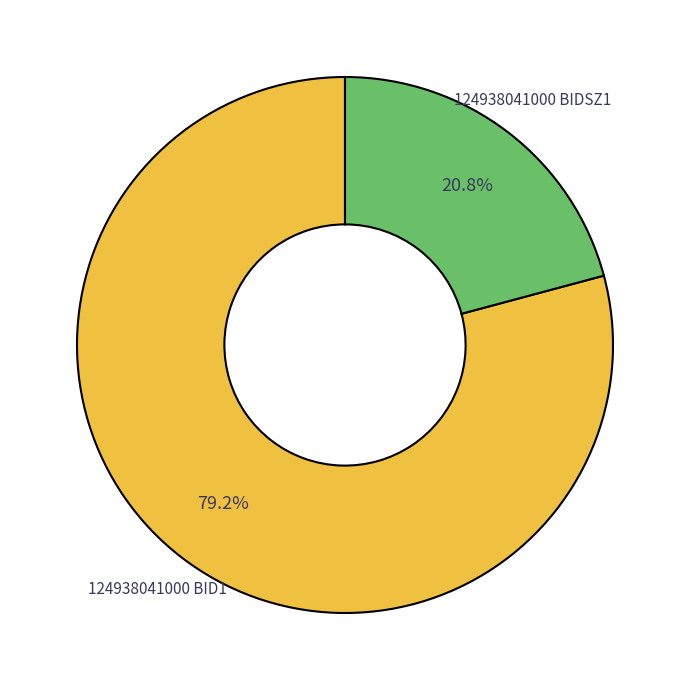

Is there a majority slice in this chart?

Yes